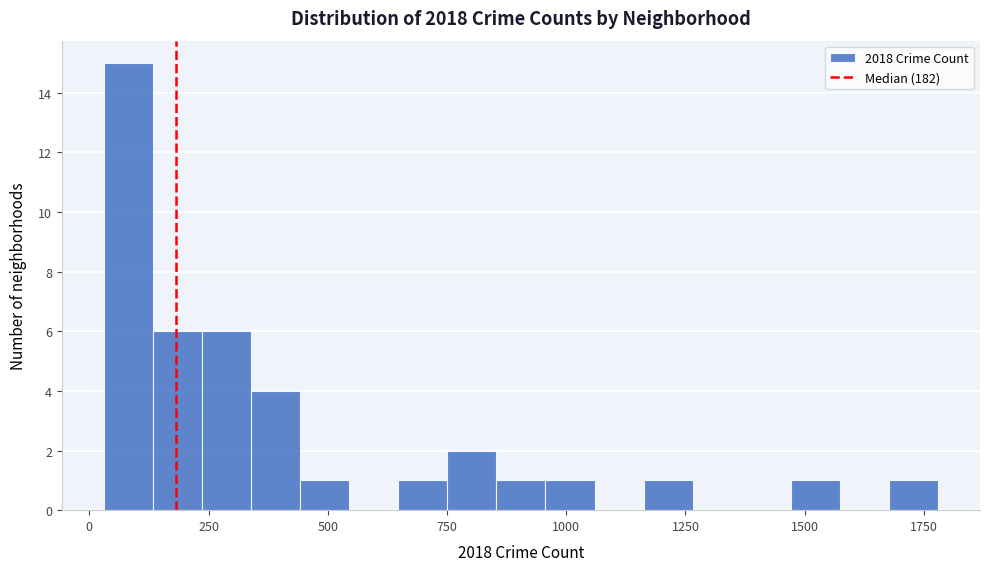

Read against the x-axis, roughly where is the centre of the tallest bar?

100